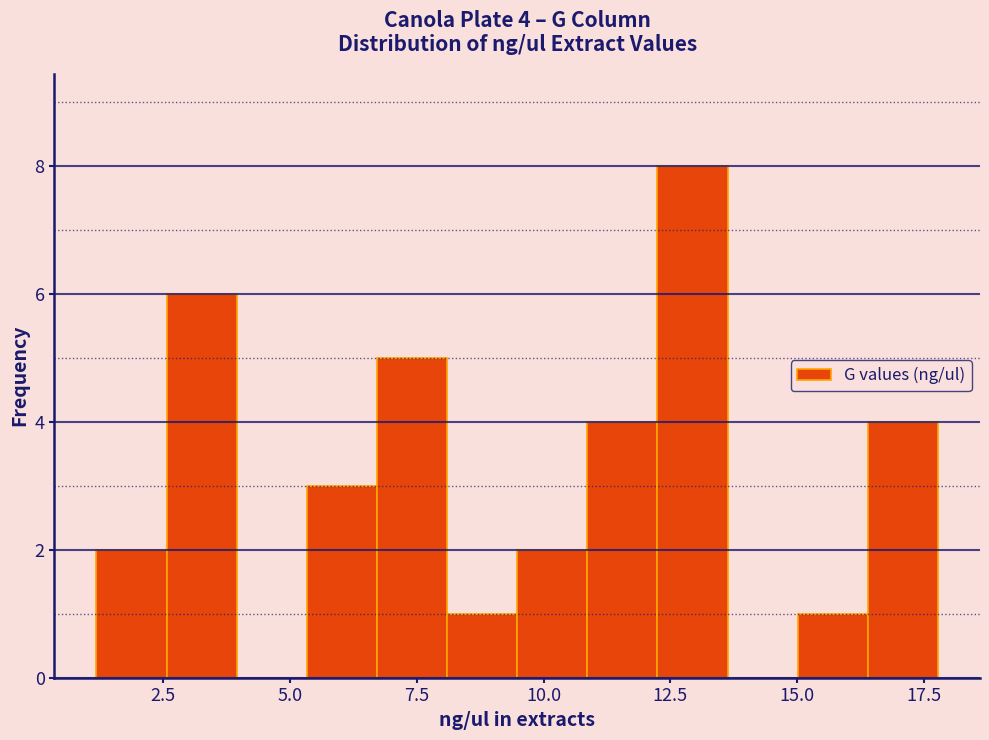

Around what value on the x-axis is the tallest bar? Give the approximate position of its centre, as read against the axis.

13.0